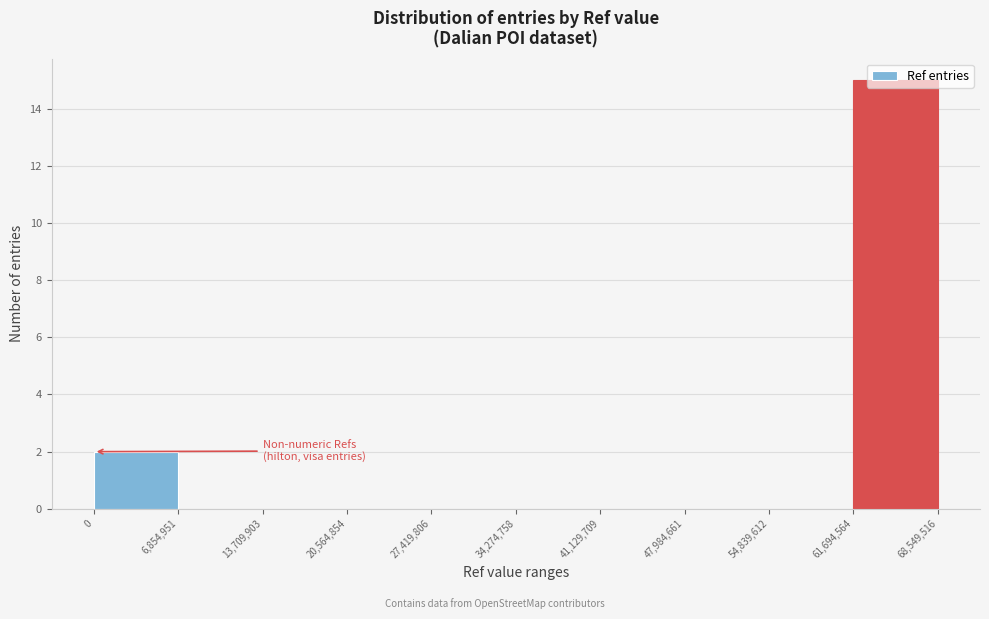

Reading left to right, list every bar in this chart as the range it spans on the x-axis followed by its height. The values are not printed on the chart, so give them approximately, as read against the axis.

0 to 6,854,951: 2
6,854,951 to 13,709,903: 0
13,709,903 to 20,564,854: 0
20,564,854 to 27,419,806: 0
27,419,806 to 34,274,758: 0
34,274,758 to 41,129,709: 0
41,129,709 to 47,984,661: 0
47,984,661 to 54,839,612: 0
54,839,612 to 61,694,564: 0
61,694,564 to 68,549,516: 15